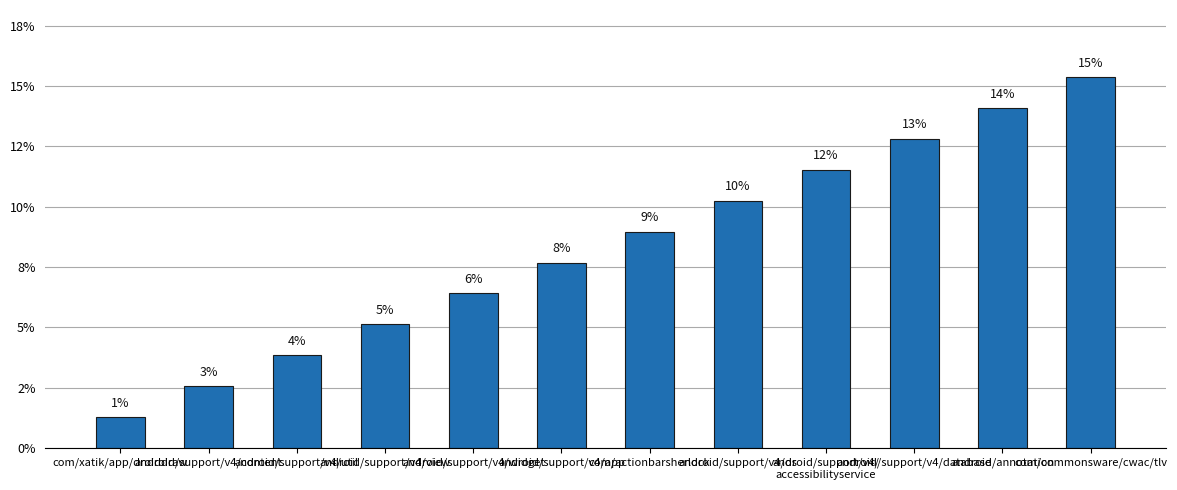

Rank the categories by value from lowest to highest.

com/xatik/app/droiddraw, android/support/v4/content, android/support/v4/util, android/support/v4/view, android/support/v4/widget, android/support/v4/app, com/actionbarsherlock, android/support/v4/os, android/support/v4/
accessibilityservice, android/support/v4/database, android/annotation, com/commonsware/cwac/tlv